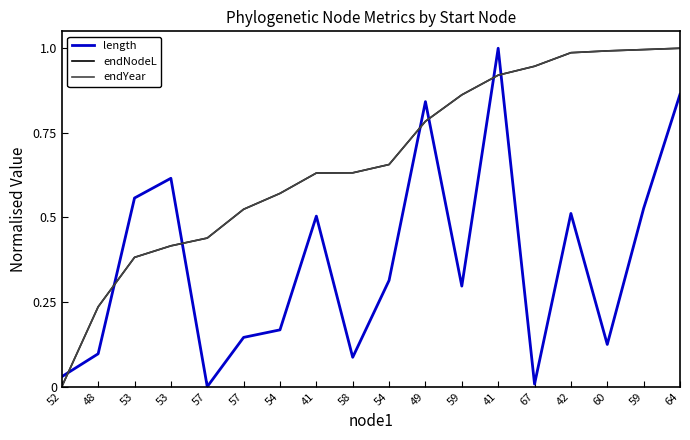

Where do endYear and endNodeL first cross each other?

53 and 53